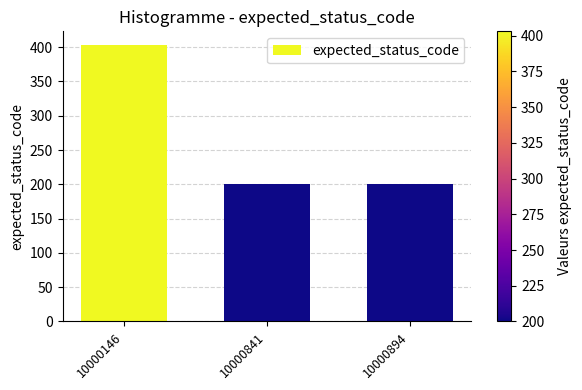

Is it true that the value at 10000146 is 534?

False